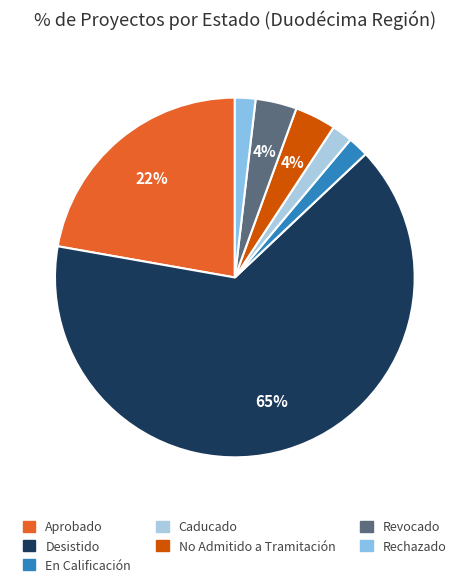

Is there any slice that represents more than half of the pie?

Yes